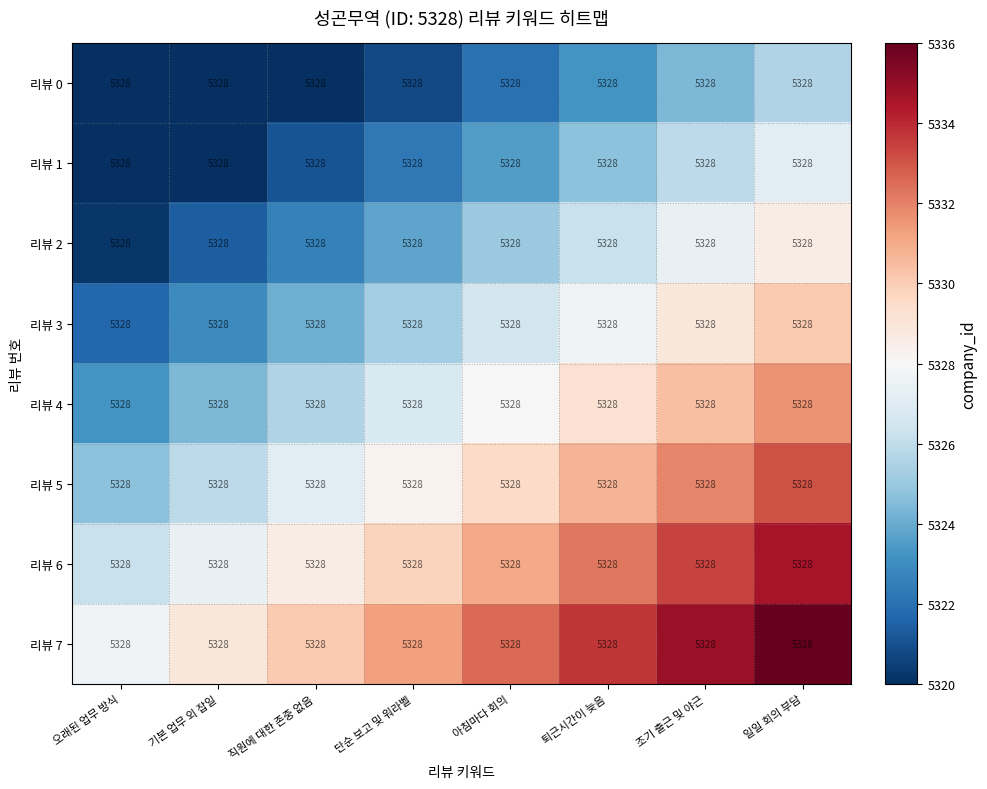

How many series are shown in this chart?

8